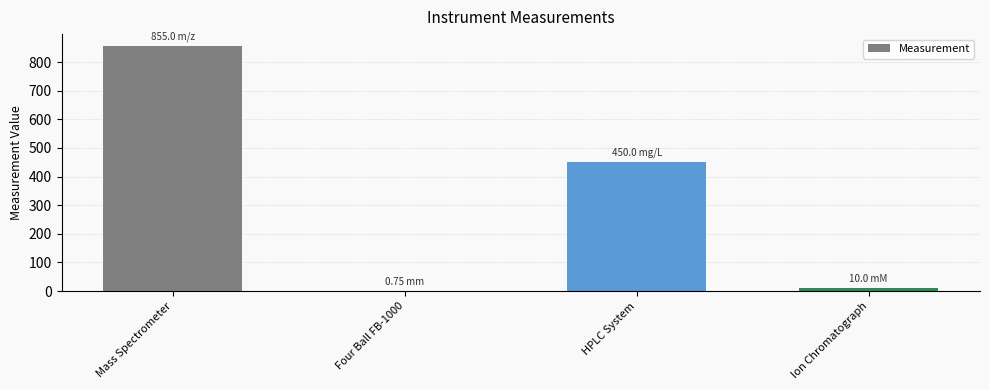

At which label is the value closest to 427?

HPLC System